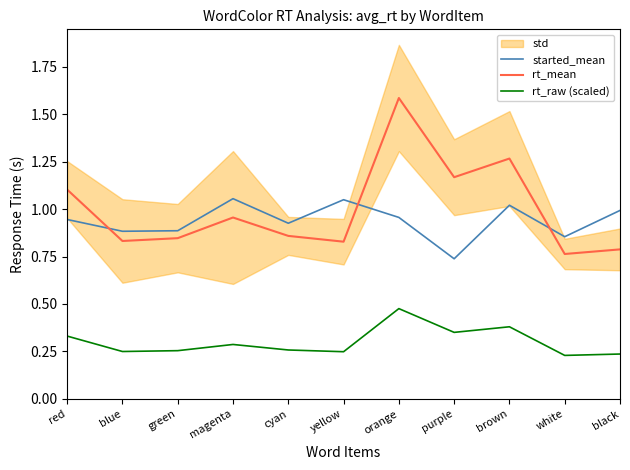

At how many categories does at least one series exceed 1?

6